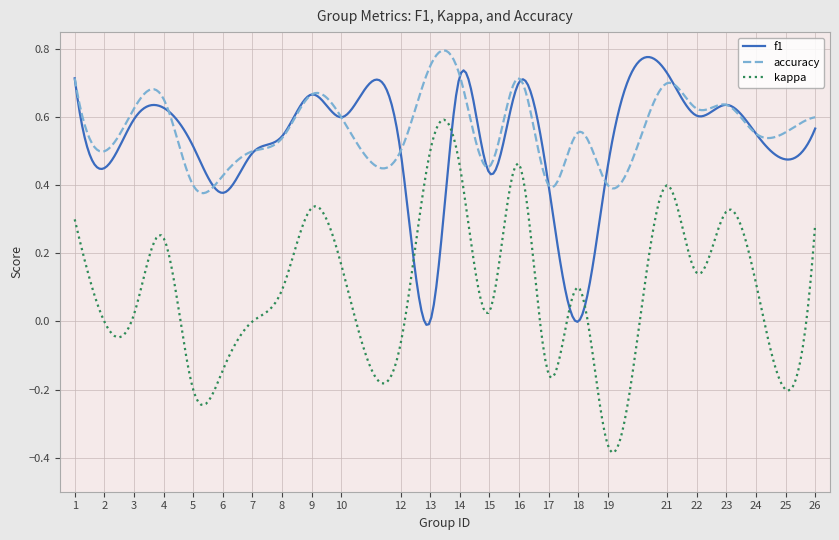

True or false: kappa and accuracy cross at least once.

False